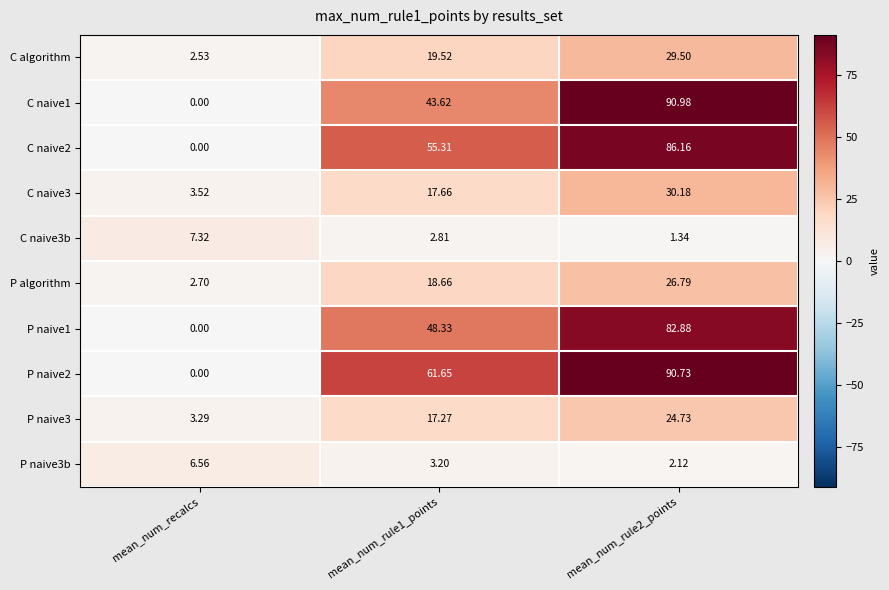

At which label does P naive3b first exceed 3?

mean_num_recalcs